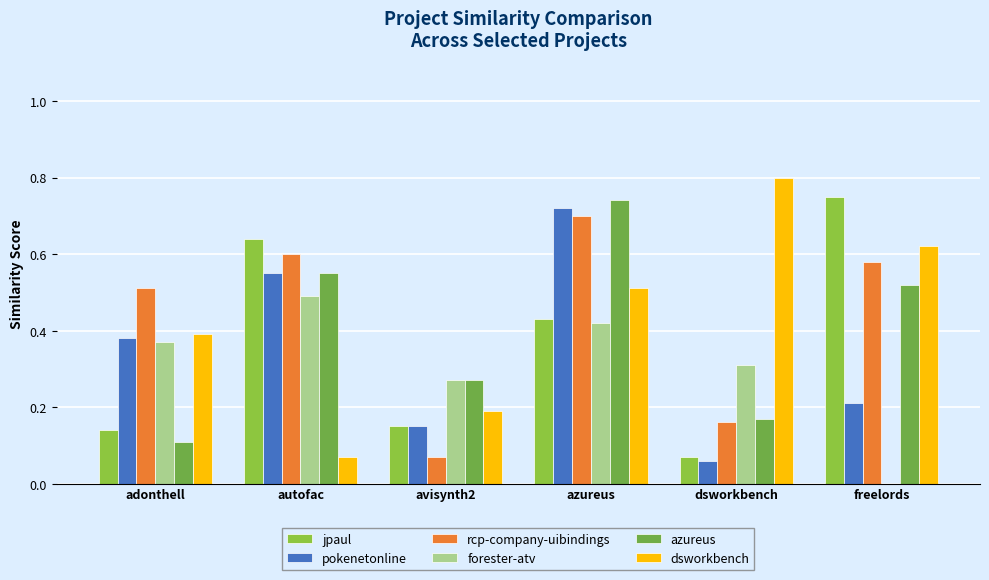

The value of forester-atv at dsworkbench is 0.5. True or false?

False